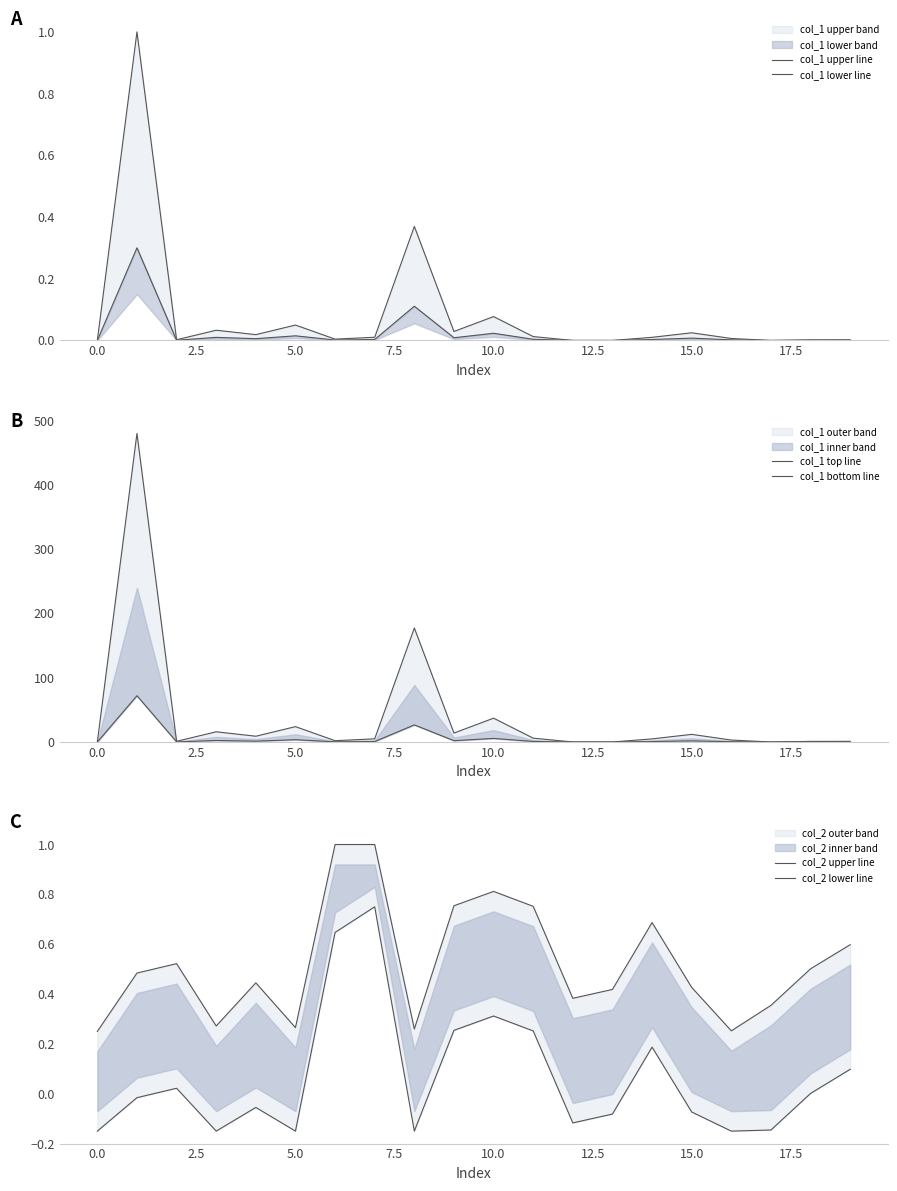

What is the difference between the maximum and second lowest values in the col_1 bottom line series?

72.0